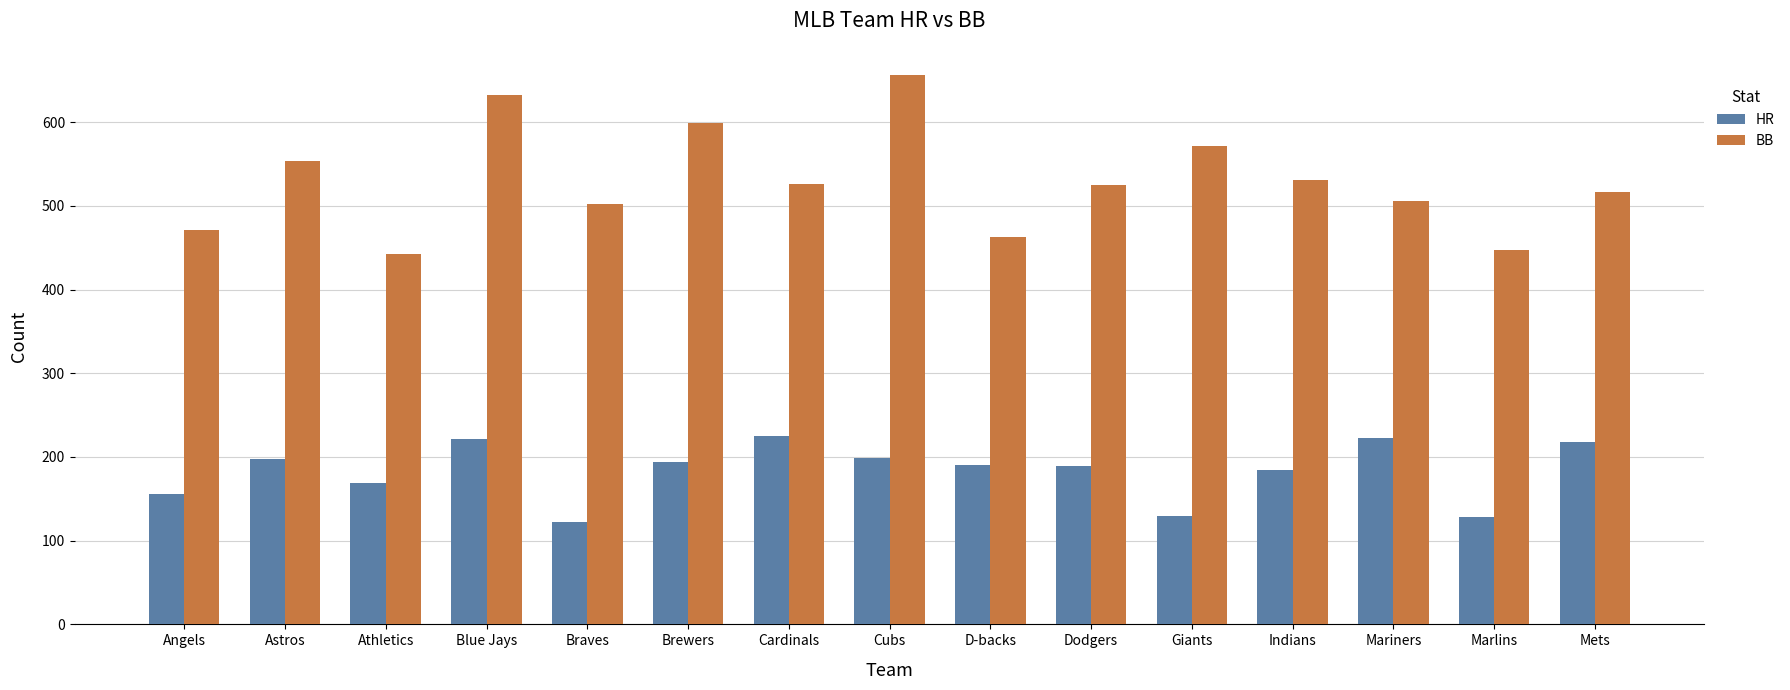

The HR series shows 63 at Indians. True or false?

False